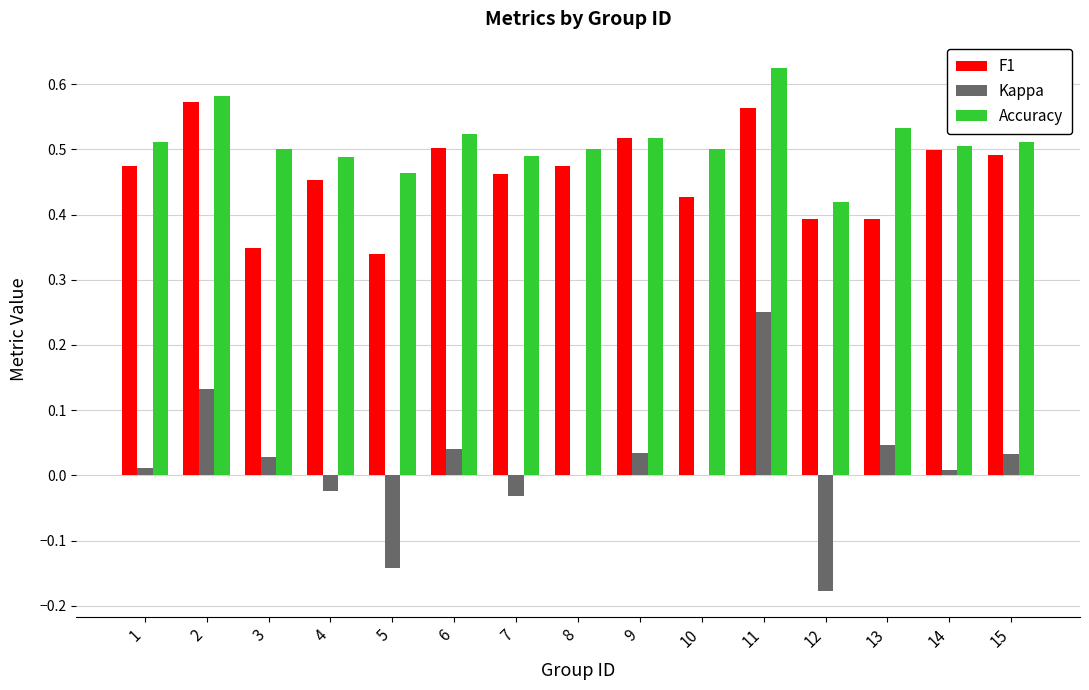

Count the number of data series in this chart.

3